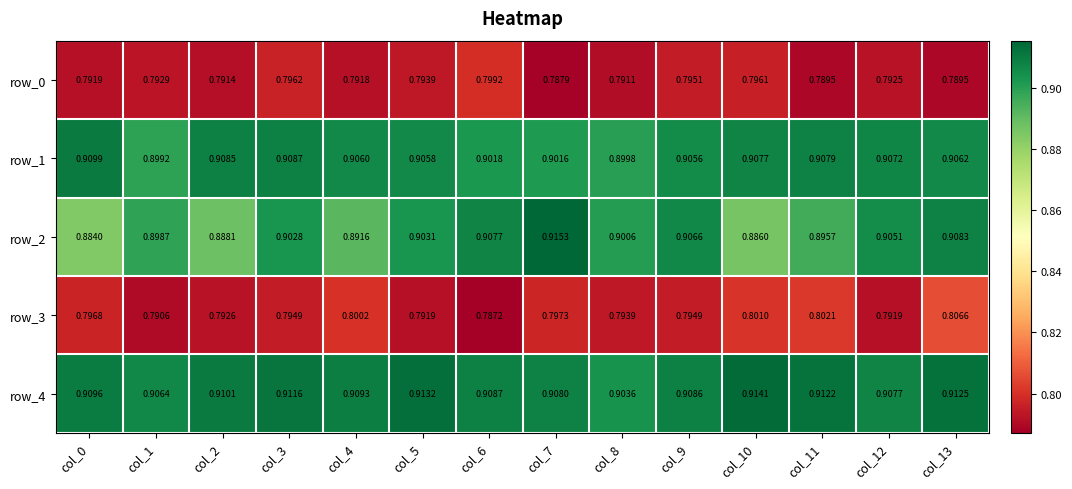

Is the value of row_3 at col_2 greater than the value of row_0 at col_4?

Yes